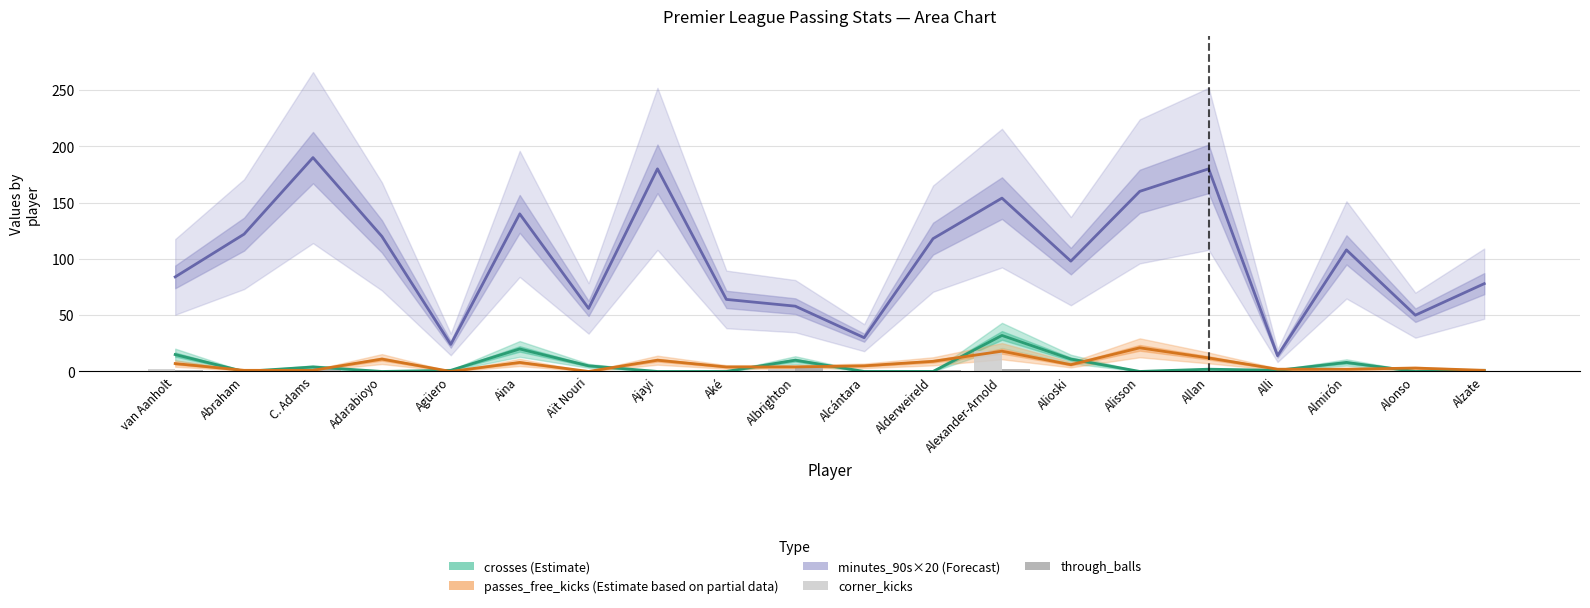

Reading right to left, what are all the values shown in this chart?

crosses (Estimate): Alzate=1	Alonso=0	Almirón=8	Alli=1	Allan=2	Alisson=0	Alioski=11	Alexander-Arnold=32	Alderweireld=0	Alcántara=0	Albrighton=10	Aké=0	Ajayi=0	Aït Nouri=5	Aina=20	Agüero=1	Adarabioyo=0	C. Adams=4	Abraham=0	van Aanholt=15
passes_free_kicks (Partial): Alzate=1	Alonso=3	Almirón=2	Alli=2	Allan=12	Alisson=21	Alioski=6	Alexander-Arnold=18	Alderweireld=9	Alcántara=5	Albrighton=4	Aké=4	Ajayi=10	Aït Nouri=0	Aina=8	Agüero=0	Adarabioyo=11	C. Adams=1	Abraham=1	van Aanholt=7
minutes_90s×20 (Forecast): Alzate=78	Alonso=50	Almirón=108	Alli=14	Allan=180	Alisson=160	Alioski=98	Alexander-Arnold=154	Alderweireld=118	Alcántara=30	Albrighton=58	Aké=64	Ajayi=180	Aït Nouri=56	Aina=140	Agüero=24	Adarabioyo=120	C. Adams=190	Abraham=122	van Aanholt=84
corner_kicks: Alzate=1	Alonso=0	Almirón=3	Alli=0	Allan=0	Alisson=0	Alioski=0	Alexander-Arnold=18	Alderweireld=0	Alcántara=0	Albrighton=2	Aké=0	Ajayi=0	Aït Nouri=0	Aina=0	Agüero=0	Adarabioyo=0	C. Adams=0	Abraham=0	van Aanholt=2
through_balls: Alzate=0	Alonso=0	Almirón=0	Alli=0	Allan=0	Alisson=0	Alioski=0	Alexander-Arnold=2	Alderweireld=1	Alcántara=0	Albrighton=3	Aké=0	Ajayi=0	Aït Nouri=0	Aina=0	Agüero=0	Adarabioyo=0	C. Adams=3	Abraham=0	van Aanholt=1